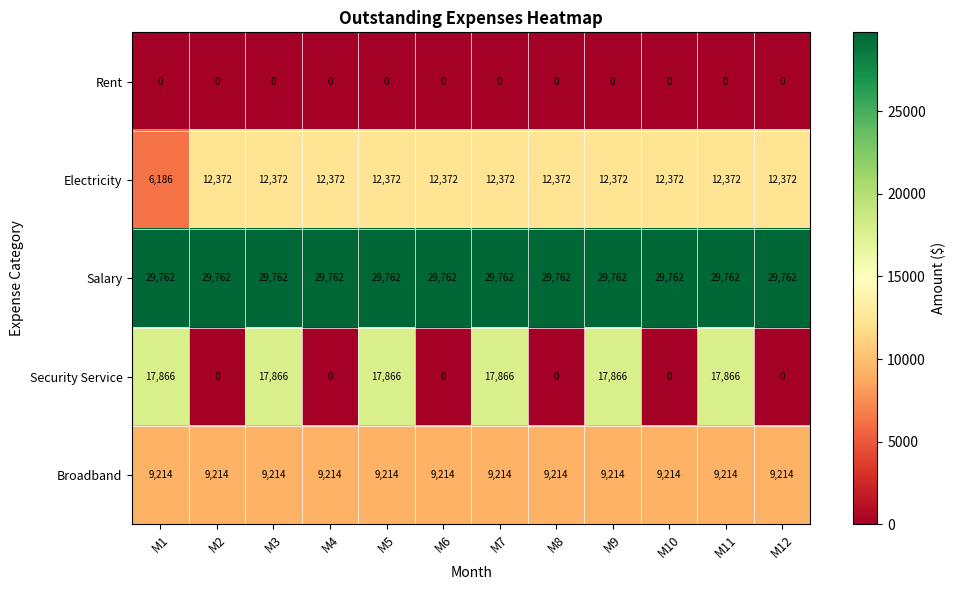

The Electricity series shows 12372 at M11. True or false?

True